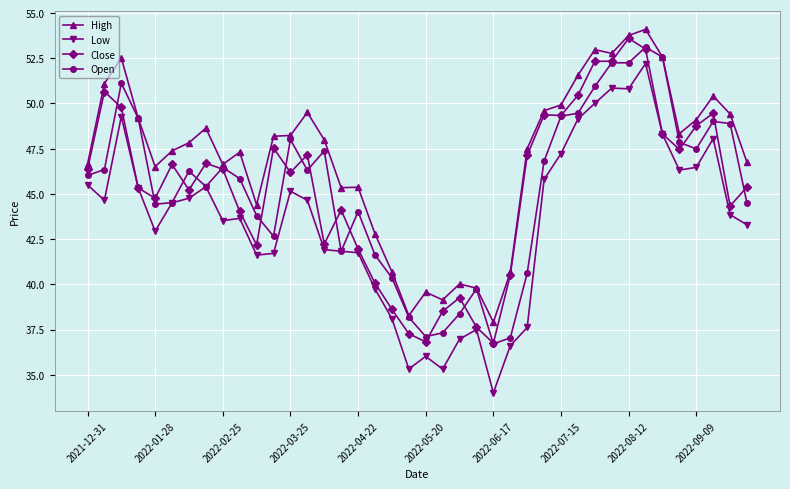

What is the value of the Close point at the 29th from the left?

49.3